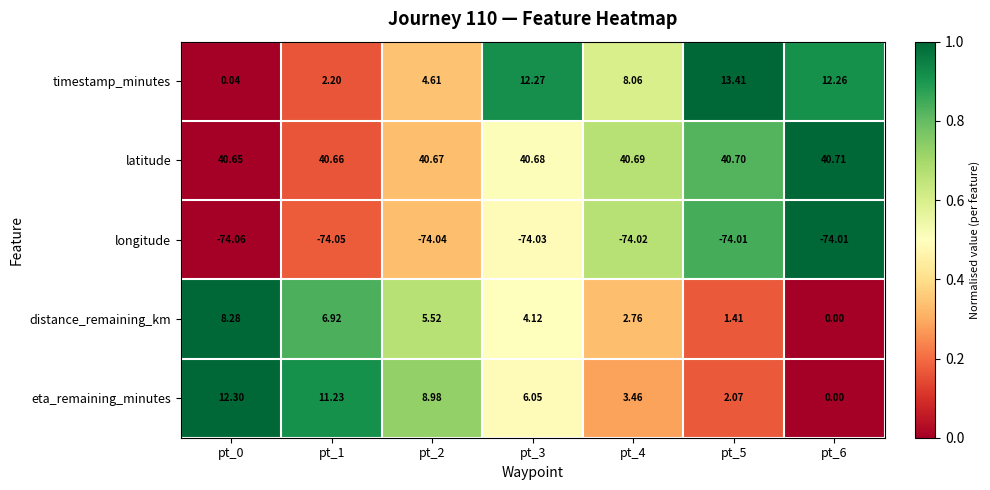

Is the value of latitude at pt_1 greater than the value of timestamp_minutes at pt_3?

Yes